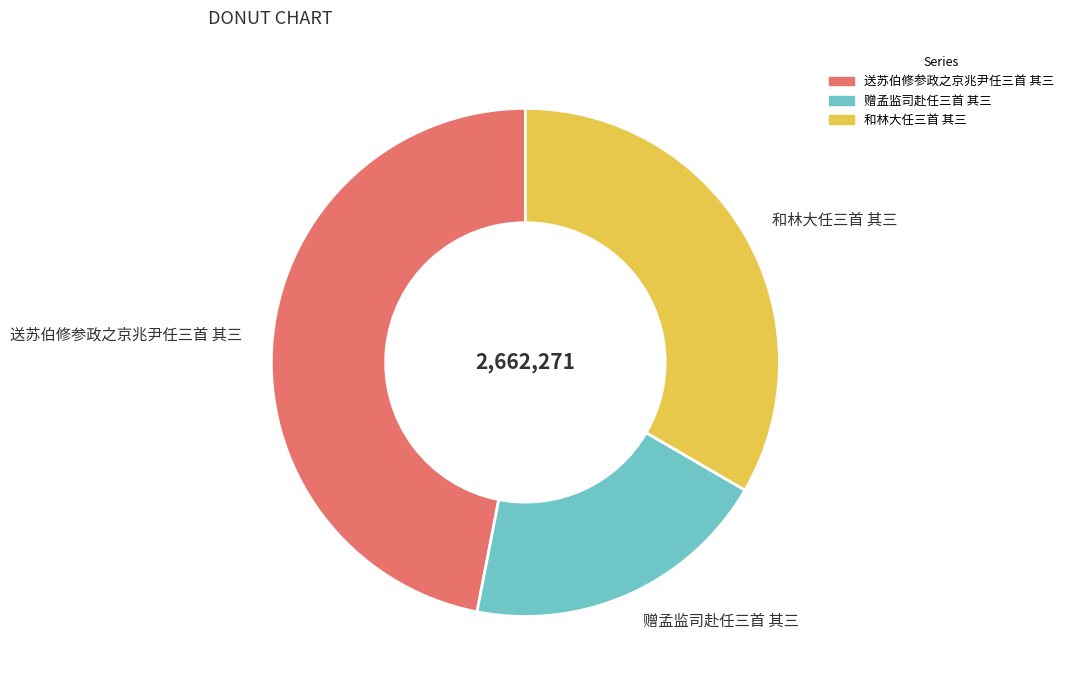

Is there any slice that represents more than half of the pie?

No